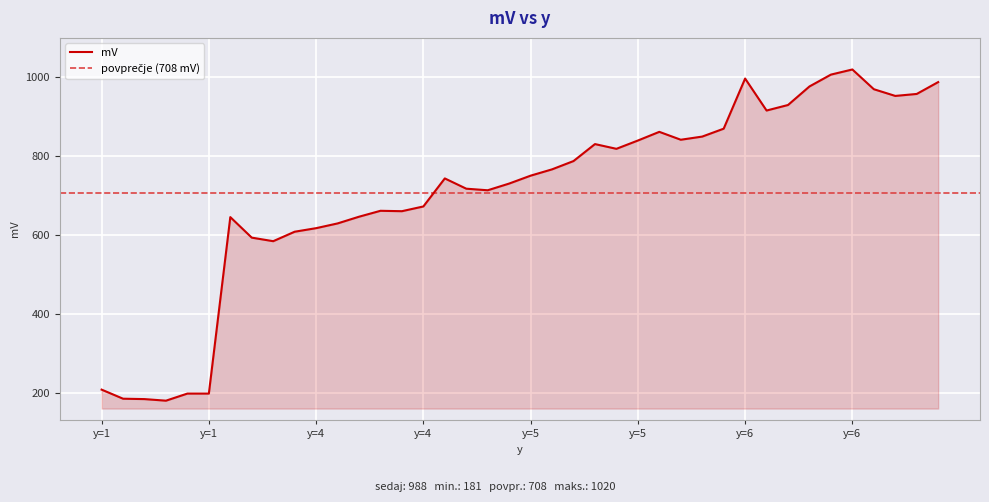

Where does the data first go above 751?

5.0